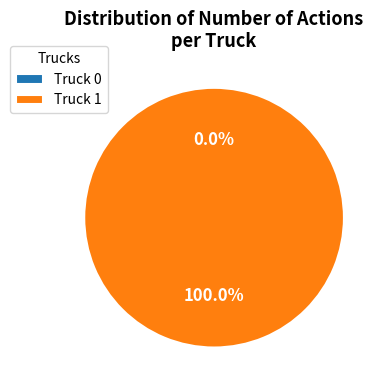

Count the number of slices in the pie.

2